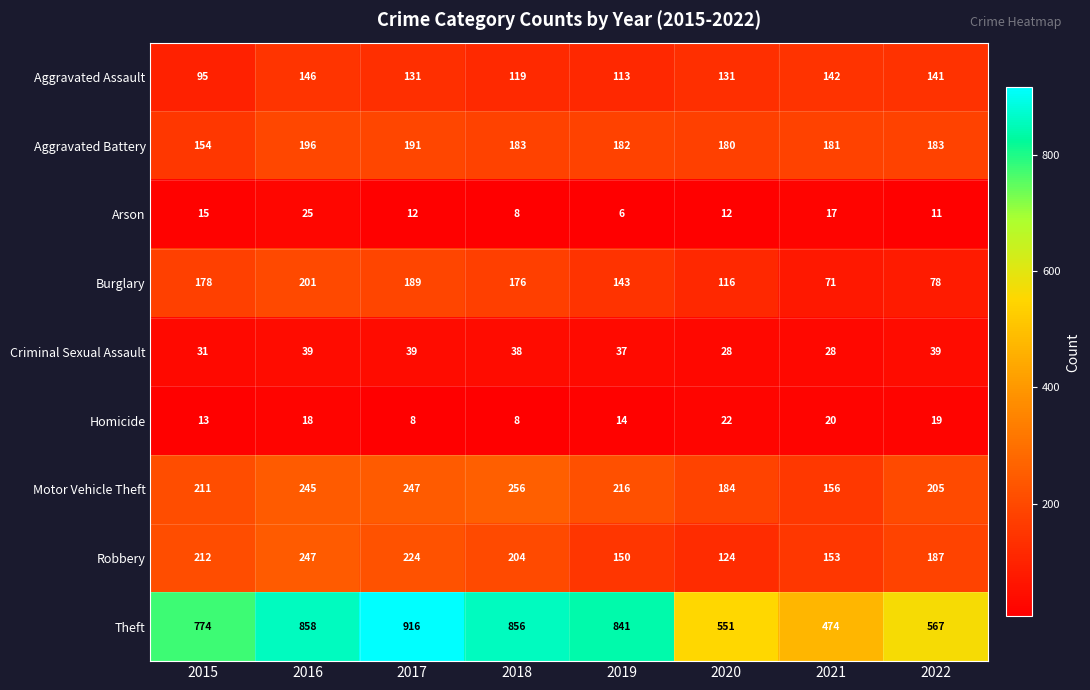

Which category has the lowest value across all series?

2019